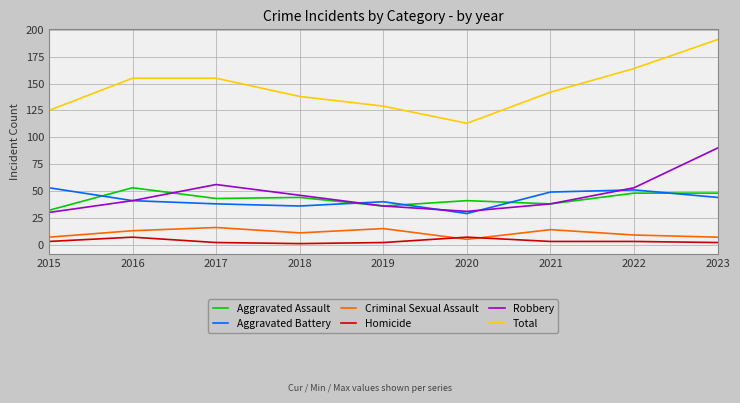

Which series has the widest spread of values?

Total